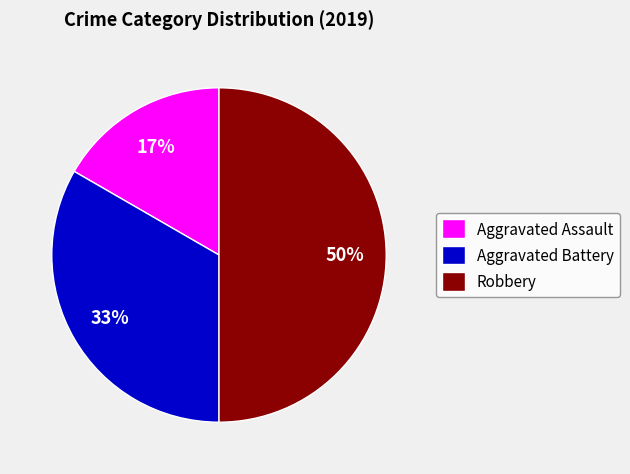

To the nearest percent, what percentage of the pie is Robbery?

50%